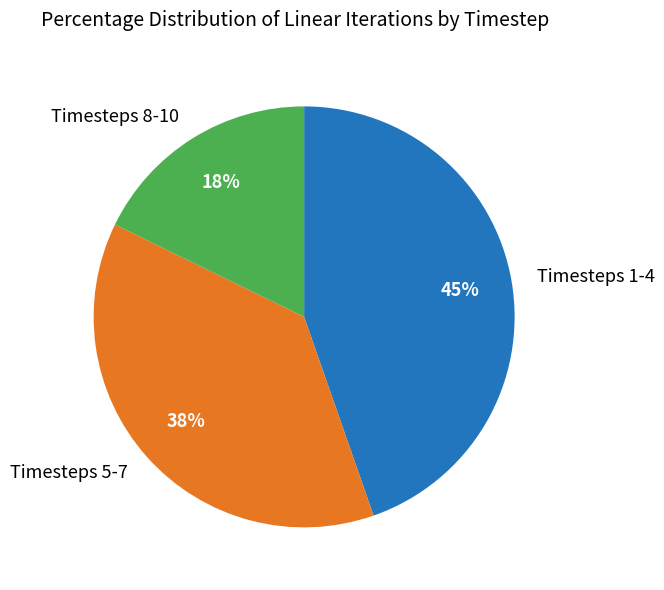

To the nearest percent, what portion does Timesteps 8-10 represent?

18%